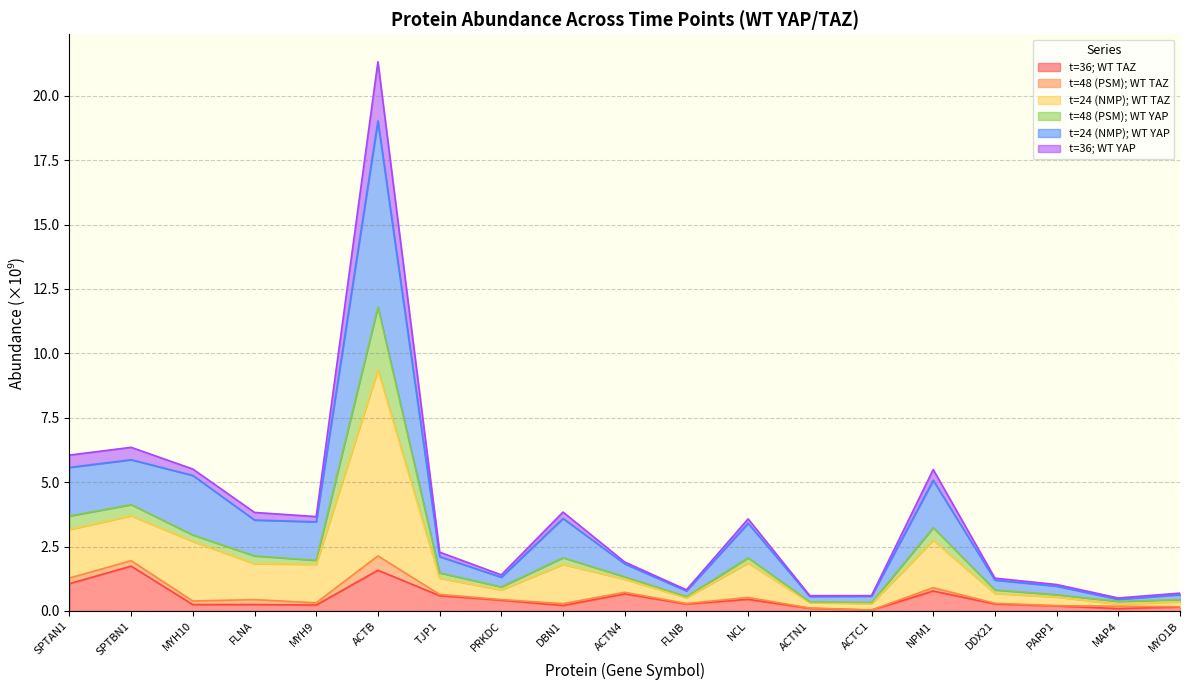

True or false: t=36; WT YAP and t=36; WT TAZ intersect in this chart.

False